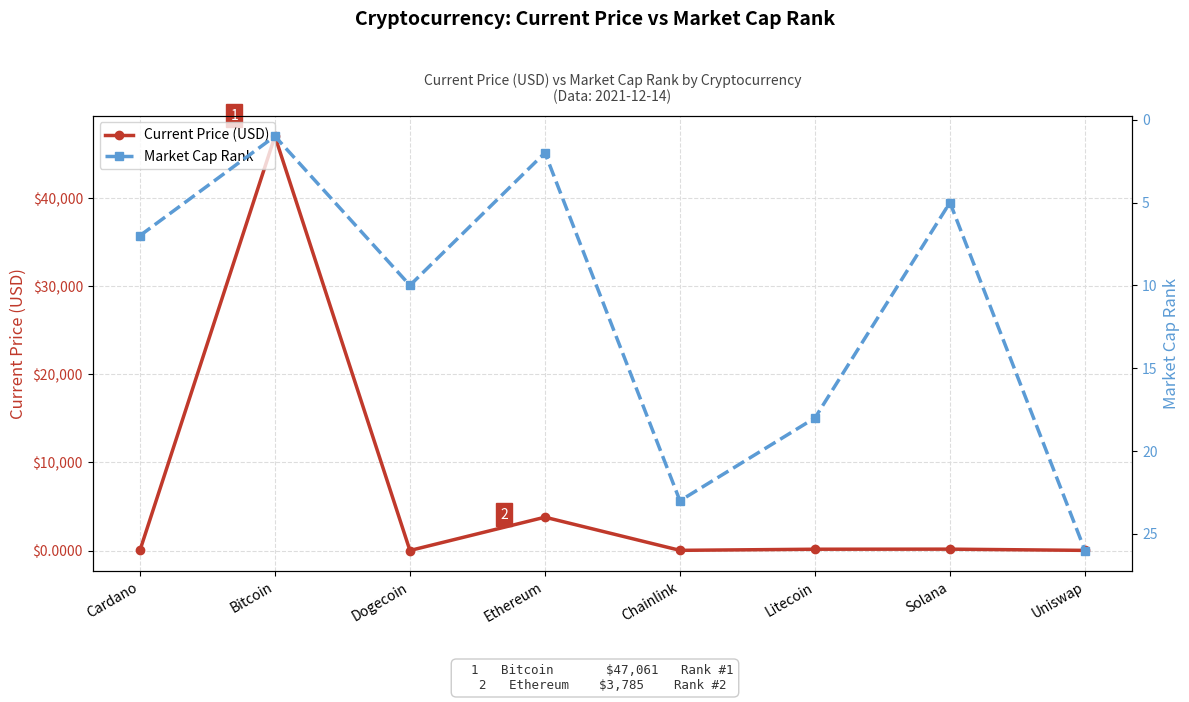

The value of Current Price (USD) at Dogecoin is 0.2. True or false?

True